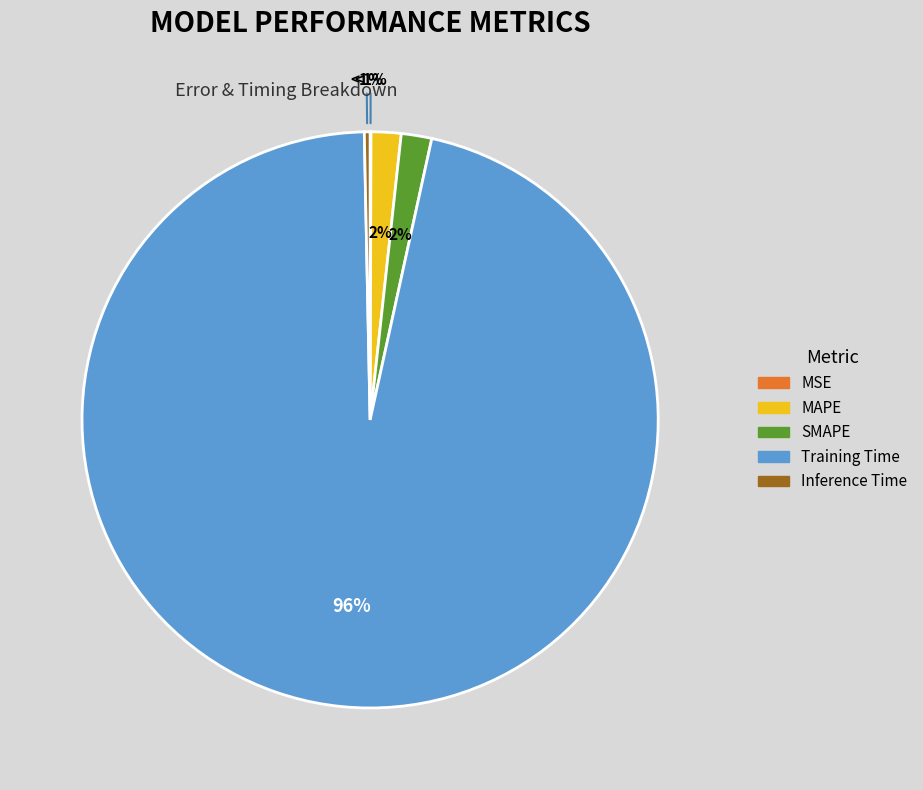

What percentage is the Training Time slice, to the nearest percent?

96%